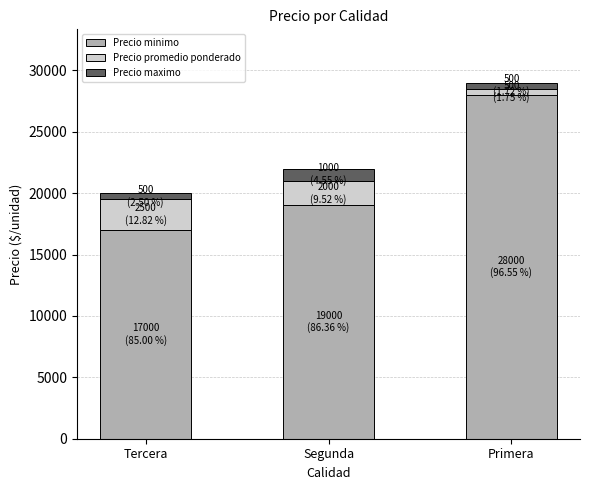

What are all the series names shown in the legend?

Precio minimo, Precio promedio ponderado, Precio maximo